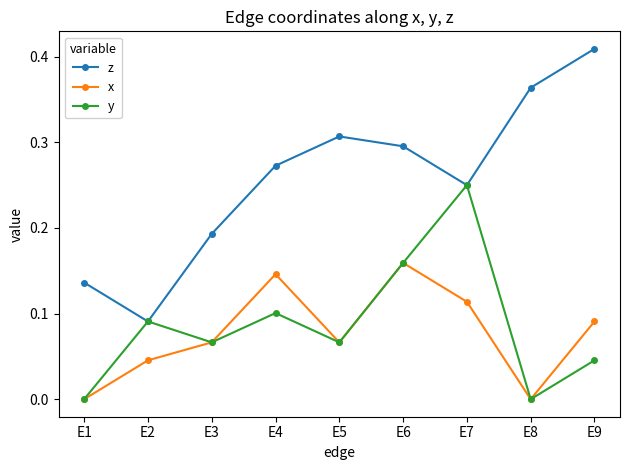

True or false: z and x cross at least once.

False